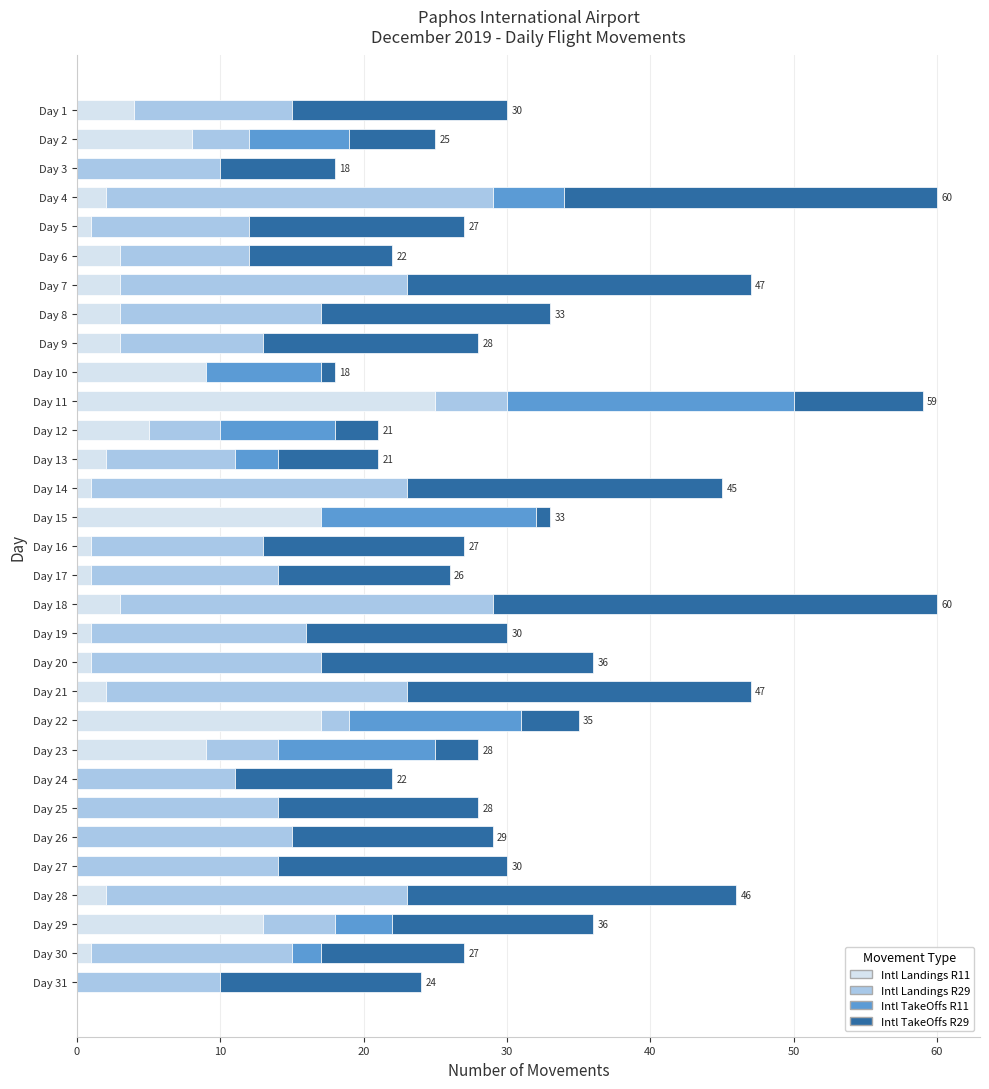

Which category has the highest value in the Intl Landings R11 series?

Day 11